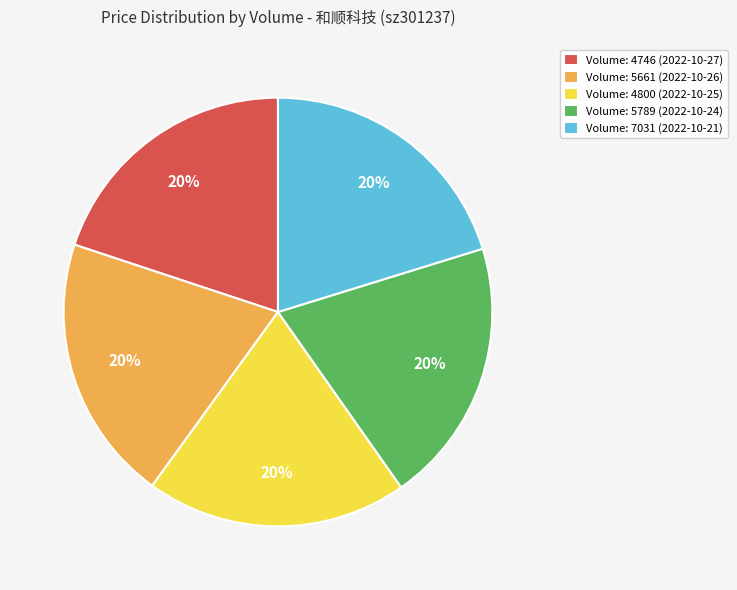

To the nearest percent, what is the combined percentage of Volume: 4800 (2022-10-25) and Volume: 5789 (2022-10-24)?

40%